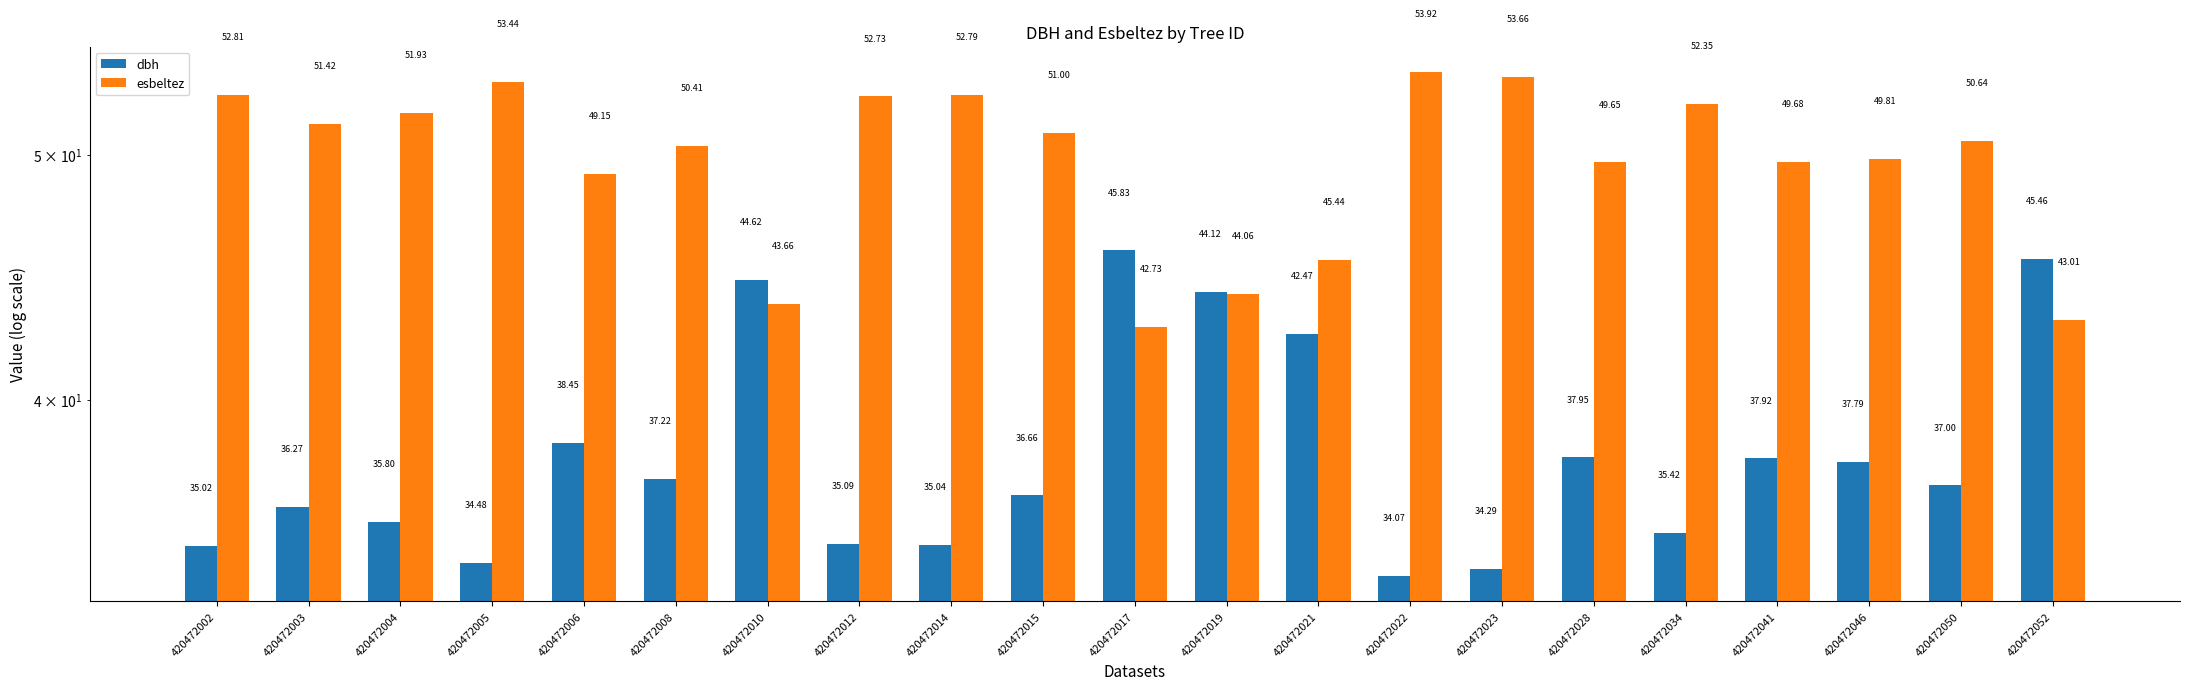

Which category has the highest value in the esbeltez series?

420472022